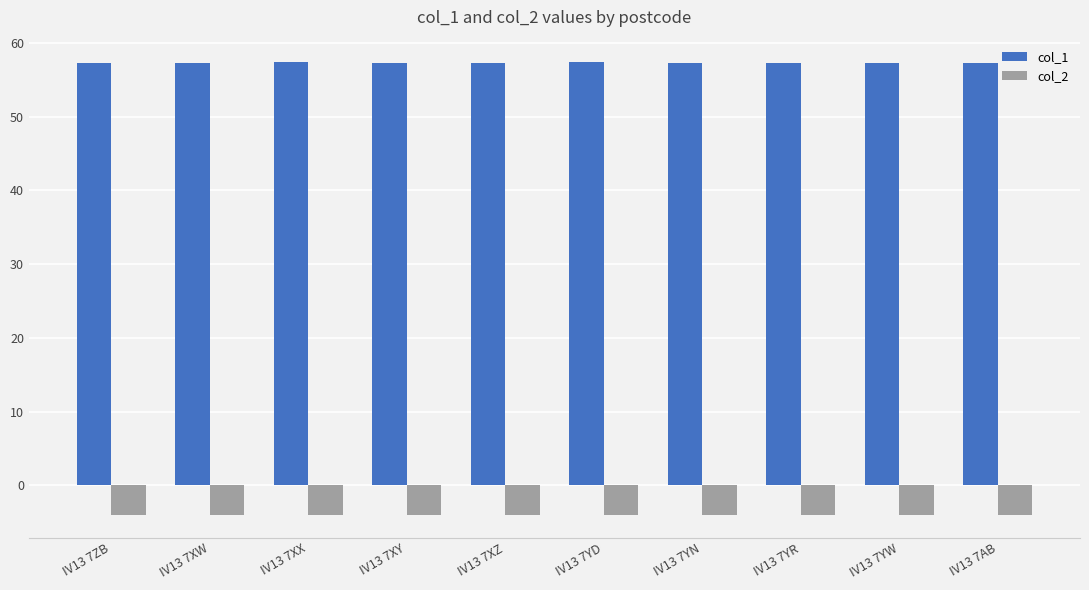

The col_1 series shows 57.3 at IV13 7XY. True or false?

True